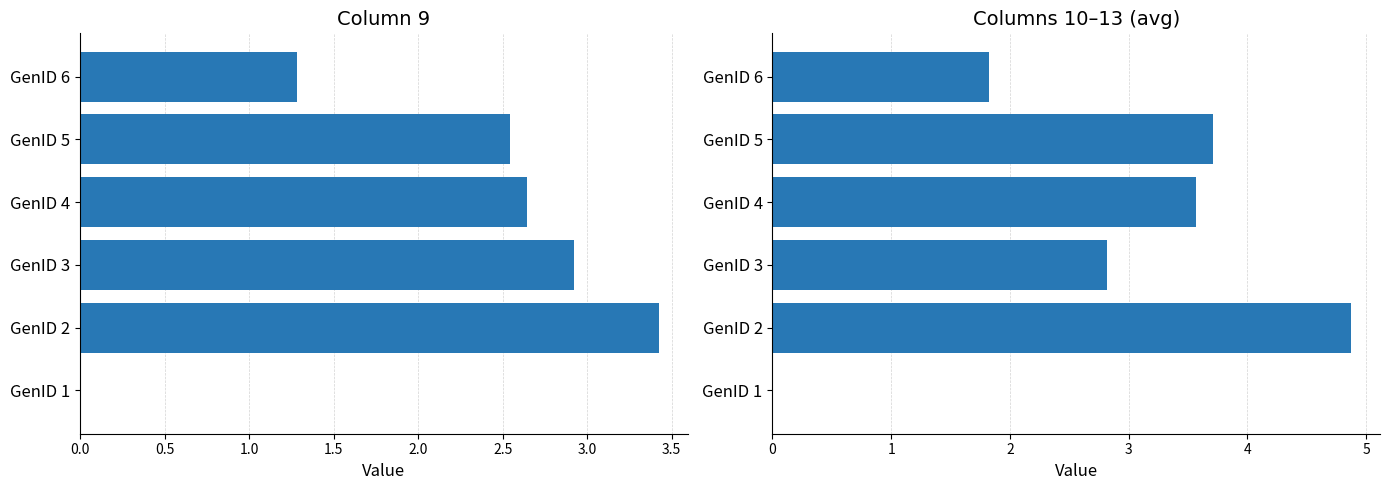

True or false: col_9 has a value of 0.7 at GenID 5.

False